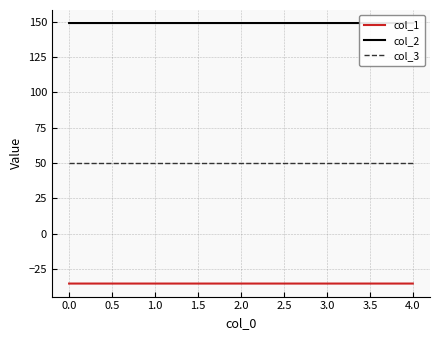

Does the chart have visible grid lines?

Yes